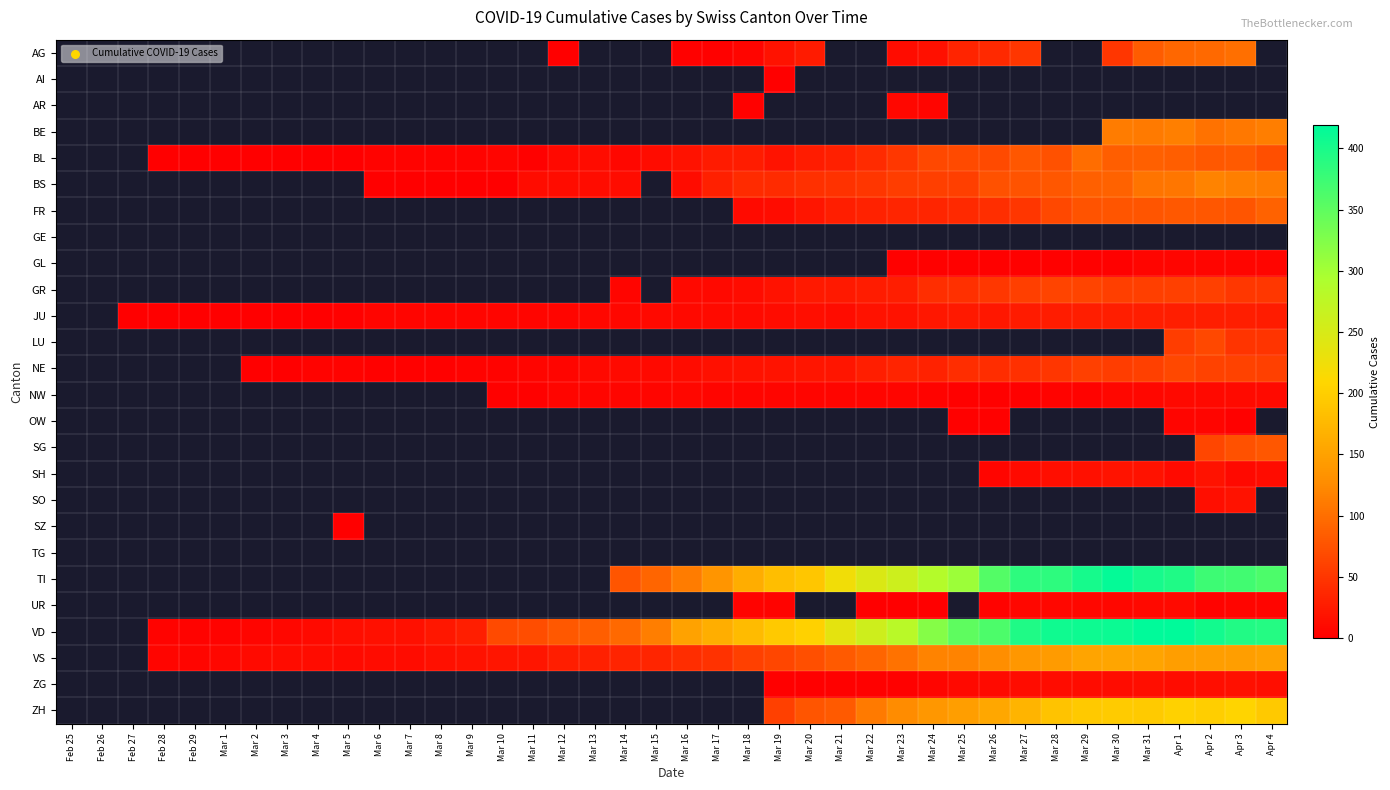

True or false: GL has a value of 3.0 at Mar 30.

True